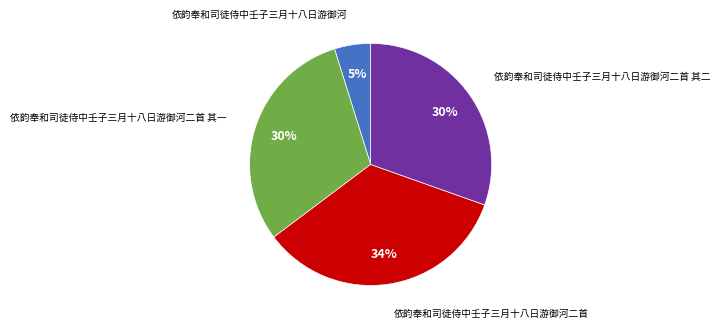

Count the number of slices in the pie.

4